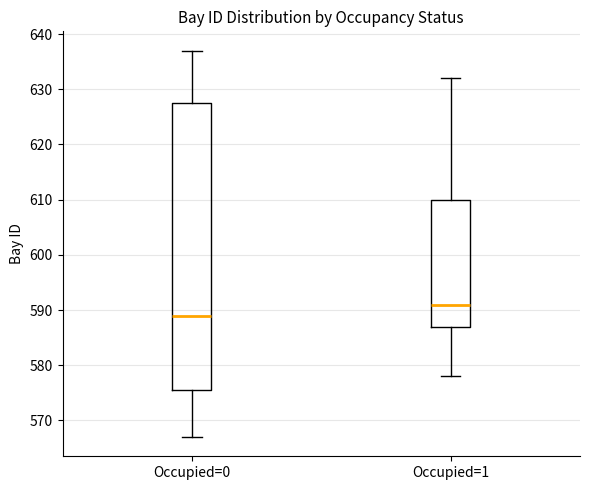

Reading left to right, read every box against the y-axis: the position of its median line, the range the box covers, and the ends of its whiskers. The values are not printed on the chart, so give them approximately, as read against the axis.

Occupied=0: median 589, box 576 to 628, whiskers 567 to 637
Occupied=1: median 591, box 587 to 610, whiskers 578 to 632